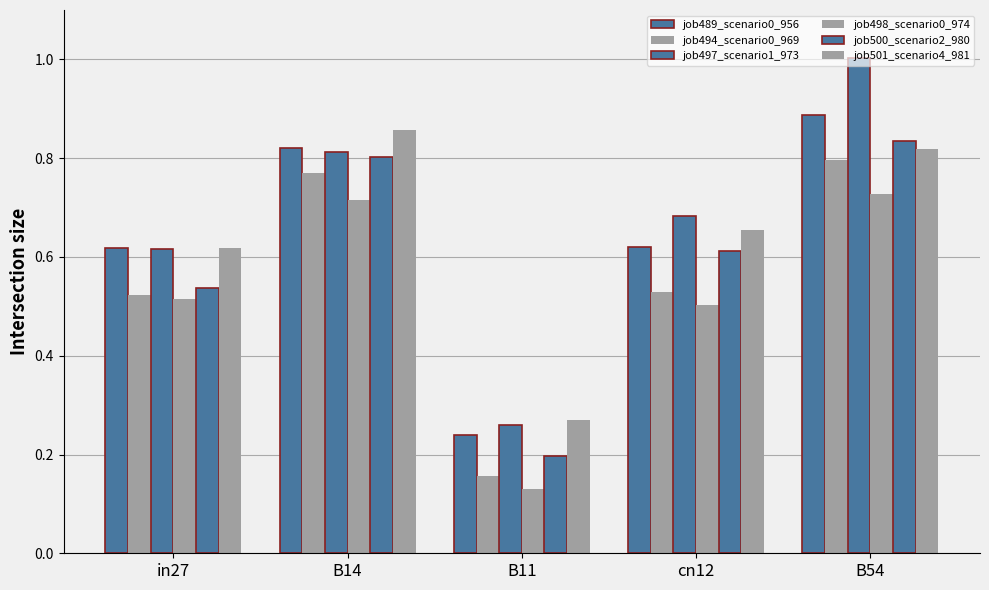

How many series are shown in this chart?

6